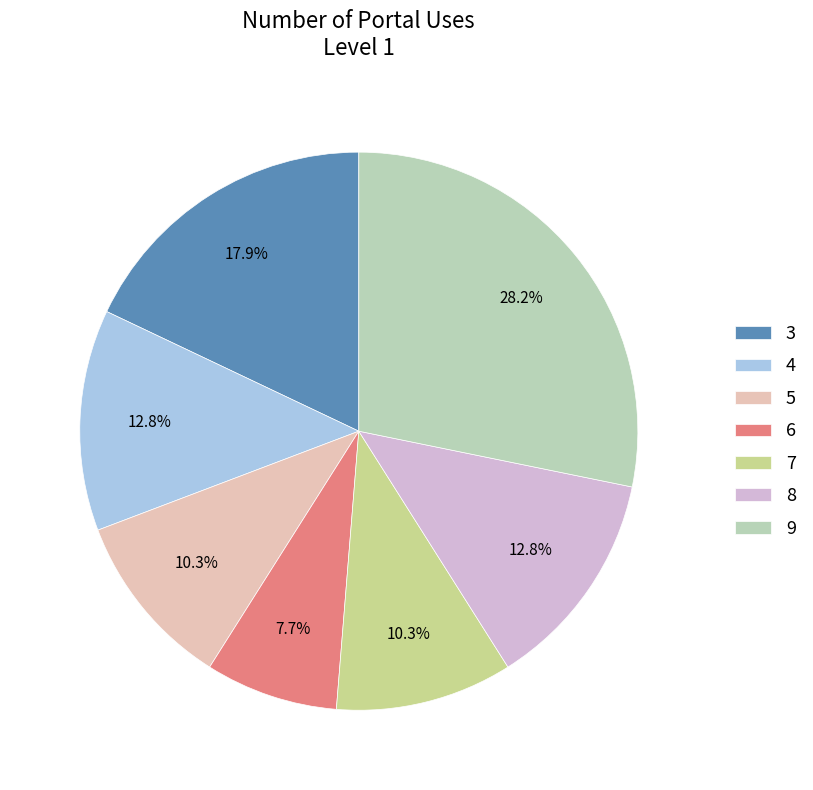

Count the number of slices in the pie.

7